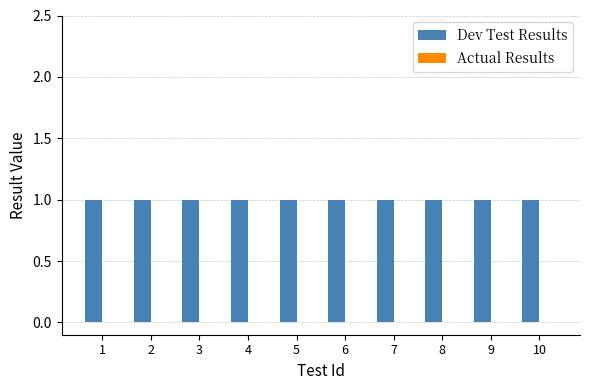

Reading left to right, extract all data points from this chart.

Dev Test Results: 1	1	1	1	1	1	1	1	1	1
Actual Results: 0	0	0	0	0	0	0	0	0	0